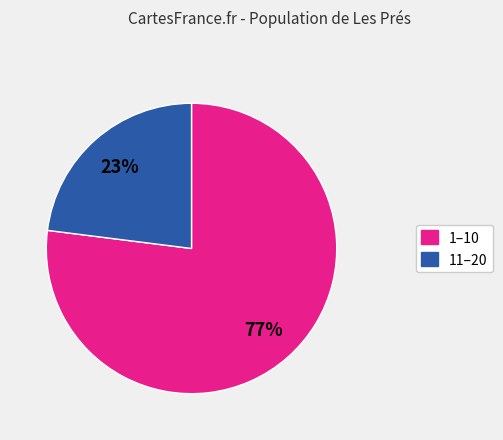

Count the number of slices in the pie.

2